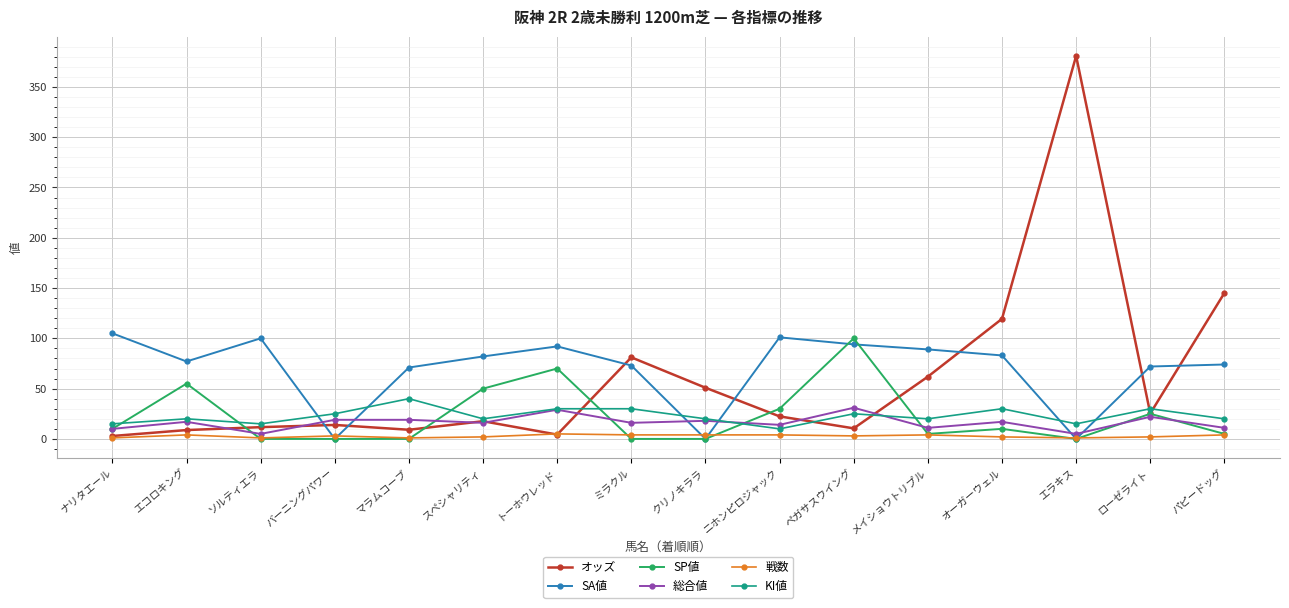

After their last crossing, which series has the higher values: 総合値 or SA値?

SA値